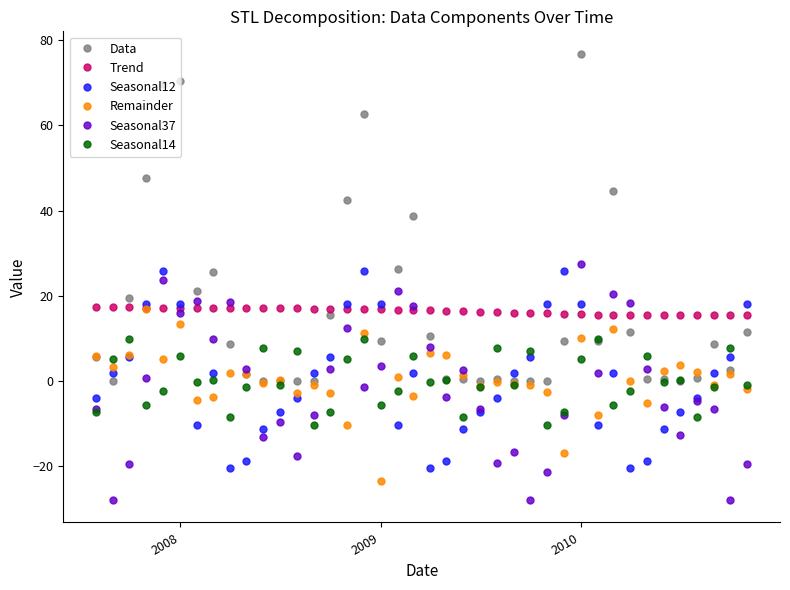

At how many categories does at least one series exceed 33?

8